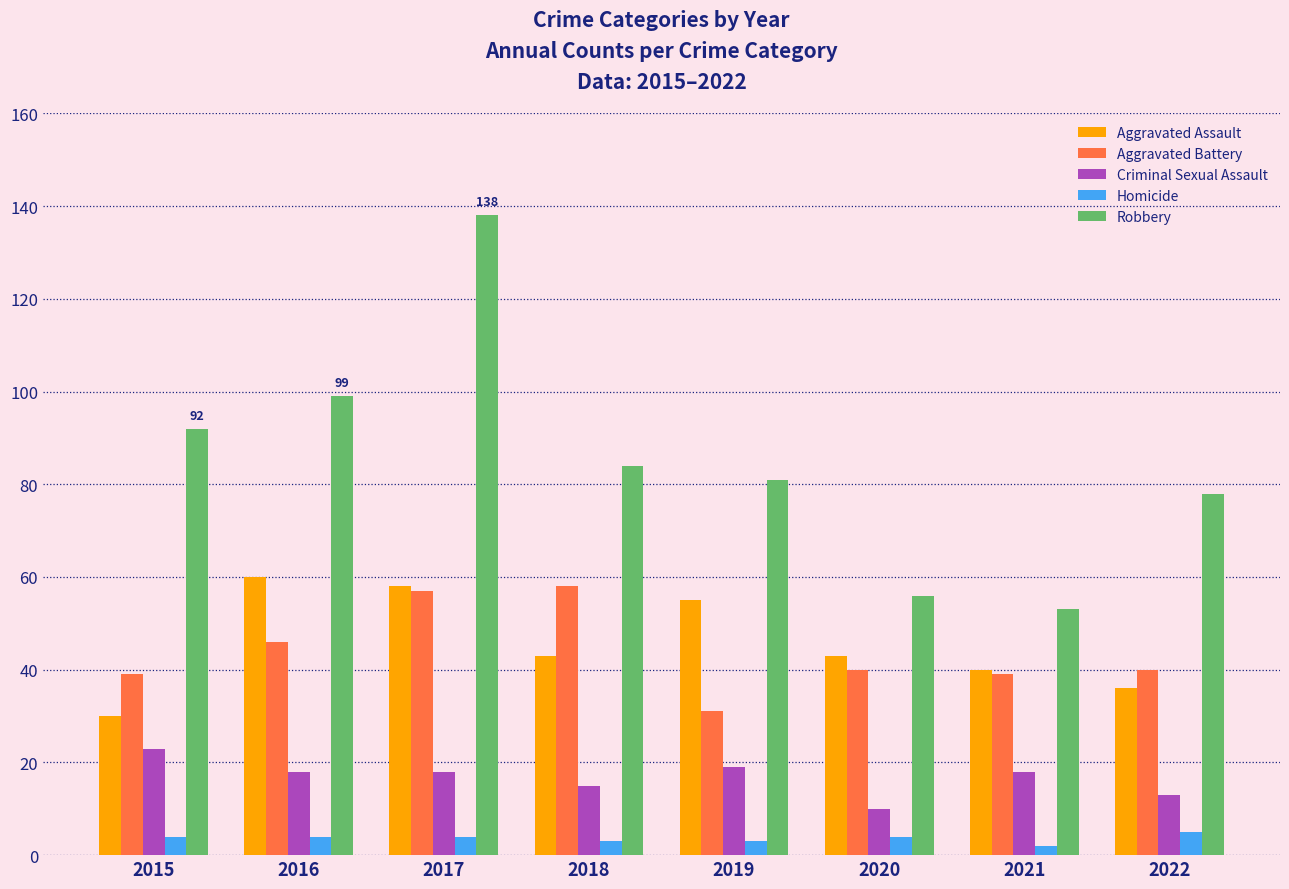

Reading left to right, what are all the values shown in this chart?

Aggravated Assault: 2015=30	2016=60	2017=58	2018=43	2019=55	2020=43	2021=40	2022=36
Aggravated Battery: 2015=39	2016=46	2017=57	2018=58	2019=31	2020=40	2021=39	2022=40
Criminal Sexual Assault: 2015=23	2016=18	2017=18	2018=15	2019=19	2020=10	2021=18	2022=13
Homicide: 2015=4	2016=4	2017=4	2018=3	2019=3	2020=4	2021=2	2022=5
Robbery: 2015=92	2016=99	2017=138	2018=84	2019=81	2020=56	2021=53	2022=78